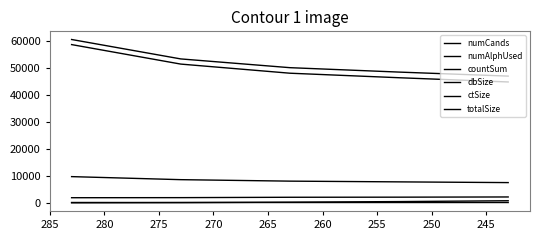

What is the difference between the numAlphUsed values at 255 and 250?

1